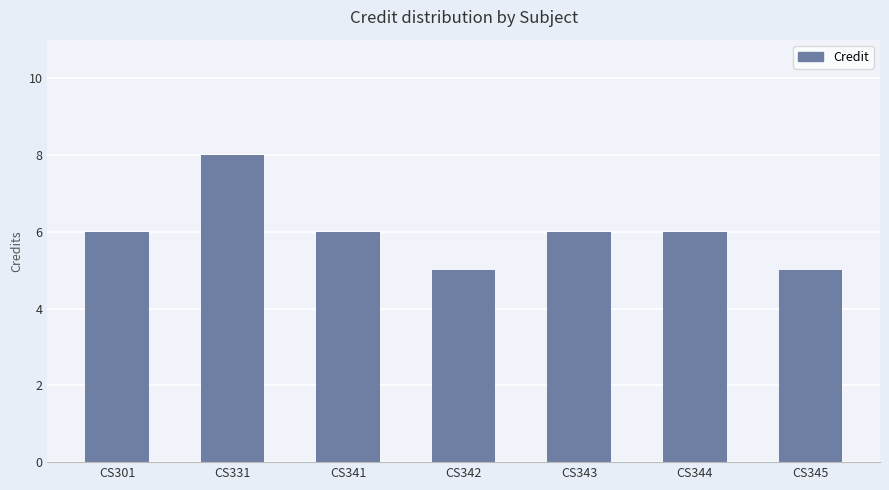

The value at CS342 is 5. True or false?

True